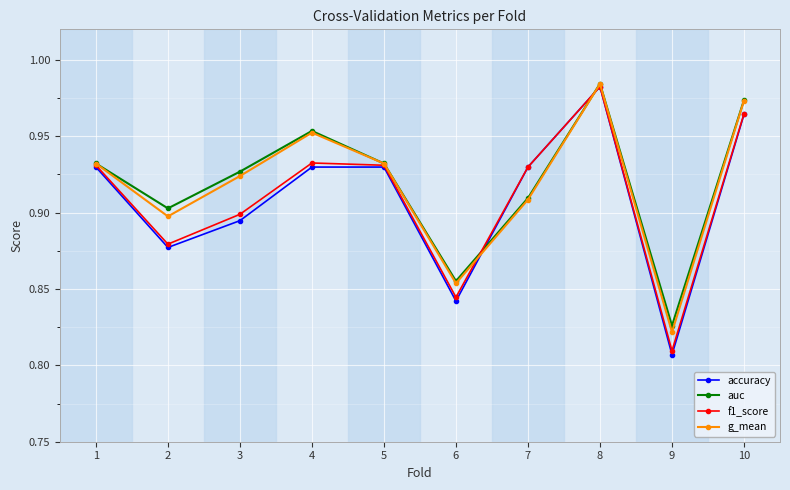

What is the sum of all auc values?

9.2